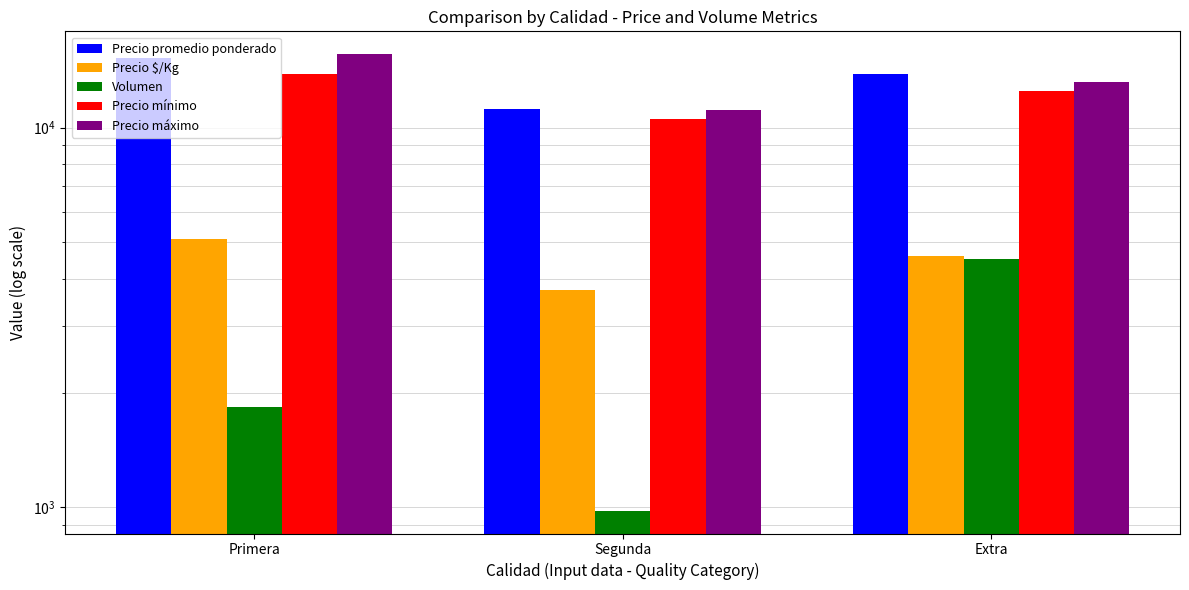

Reading right to left, transcribe all the data shown in this chart.

Precio promedio ponderado: Extra=13800	Segunda=11200	Primera=15234
Precio $/Kg: Extra=4600	Segunda=3733	Primera=5078
Volumen: Extra=4506	Segunda=980	Primera=1842
Precio mínimo: Extra=12500	Segunda=10500	Primera=13800
Precio máximo: Extra=13200	Segunda=11100	Primera=15600